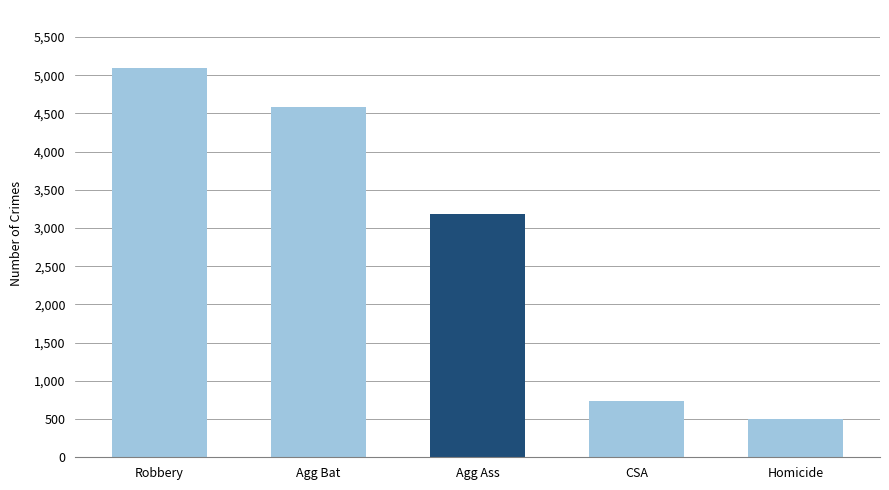

Reading left to right, extract all data points from this chart.

5089	4587	3184	732	504